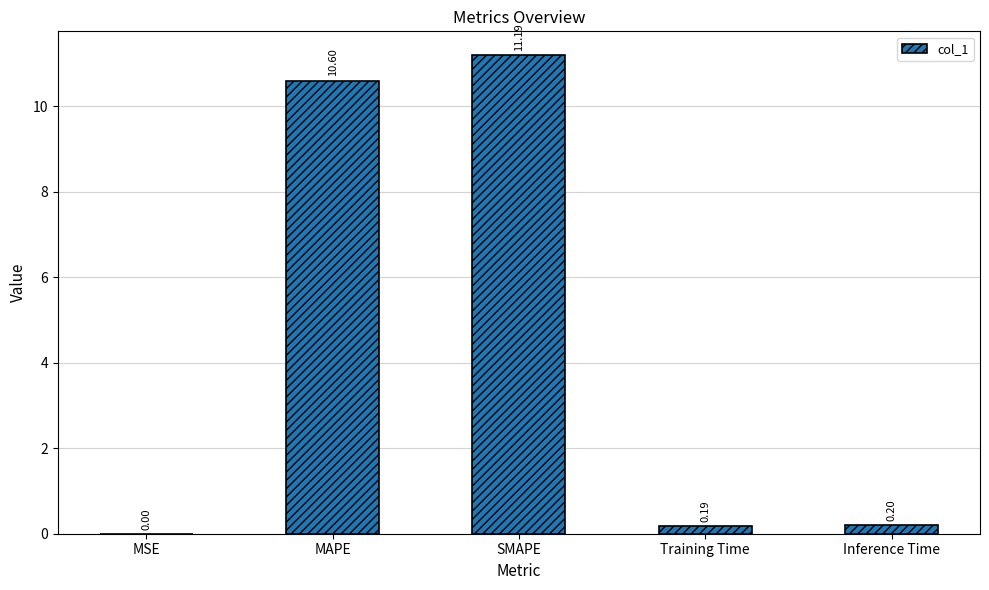

What is the sum of the values at MSE and Inference Time?

0.2